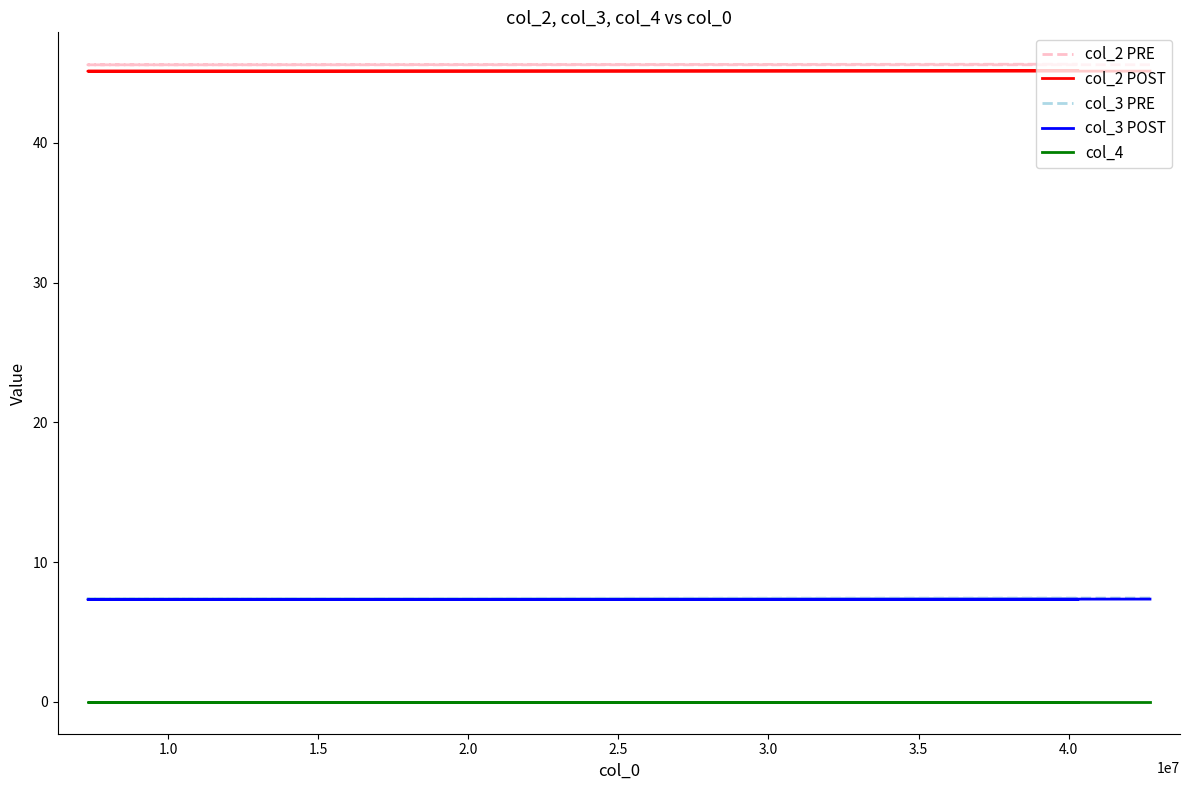

Which series has the largest range (max minus min)?

col_2 PRE